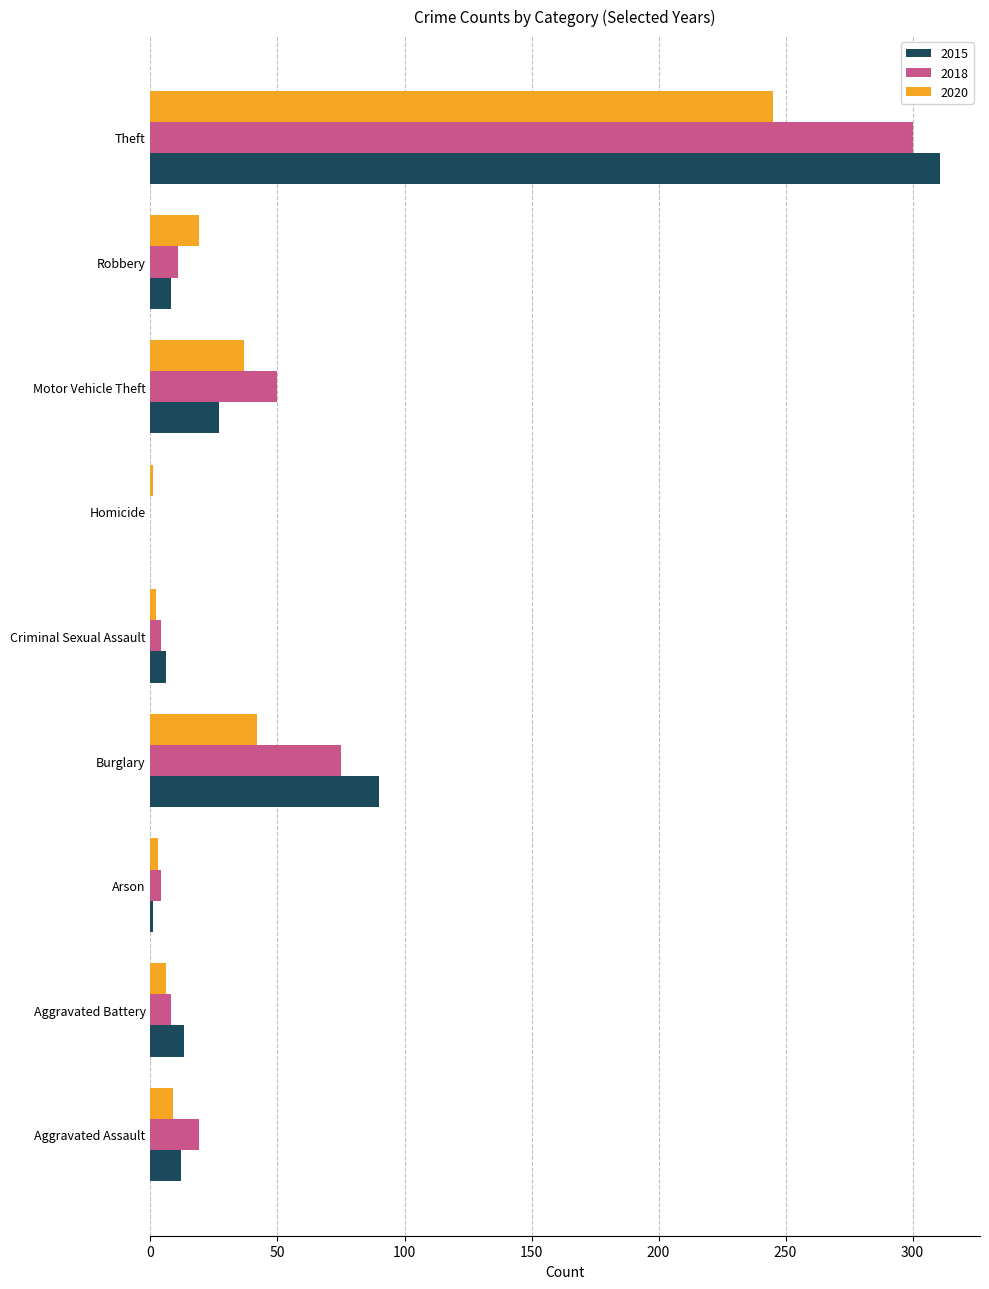

True or false: 2018 has a value of 75 at Burglary.

True